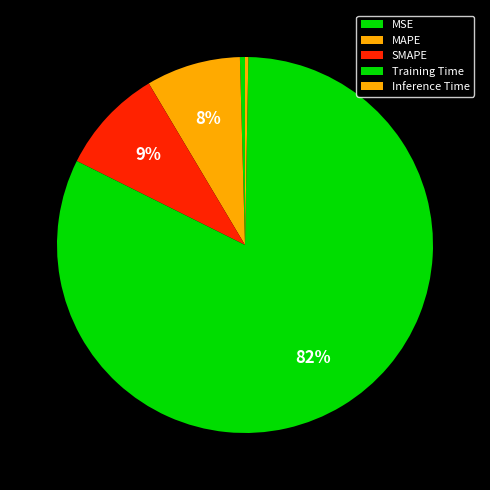

To the nearest percent, what is the difference between the Training Time and MAPE slice percentages?

74%